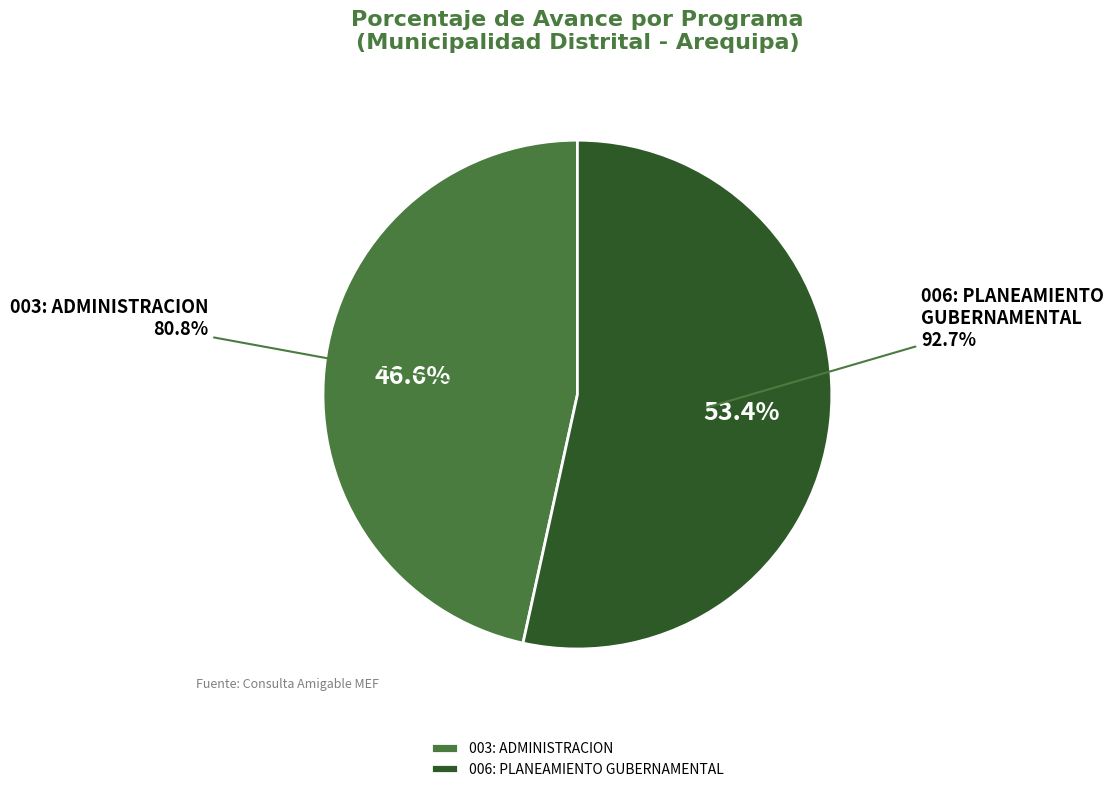

Which category has the smallest portion of the pie?

003: ADMINISTRACION